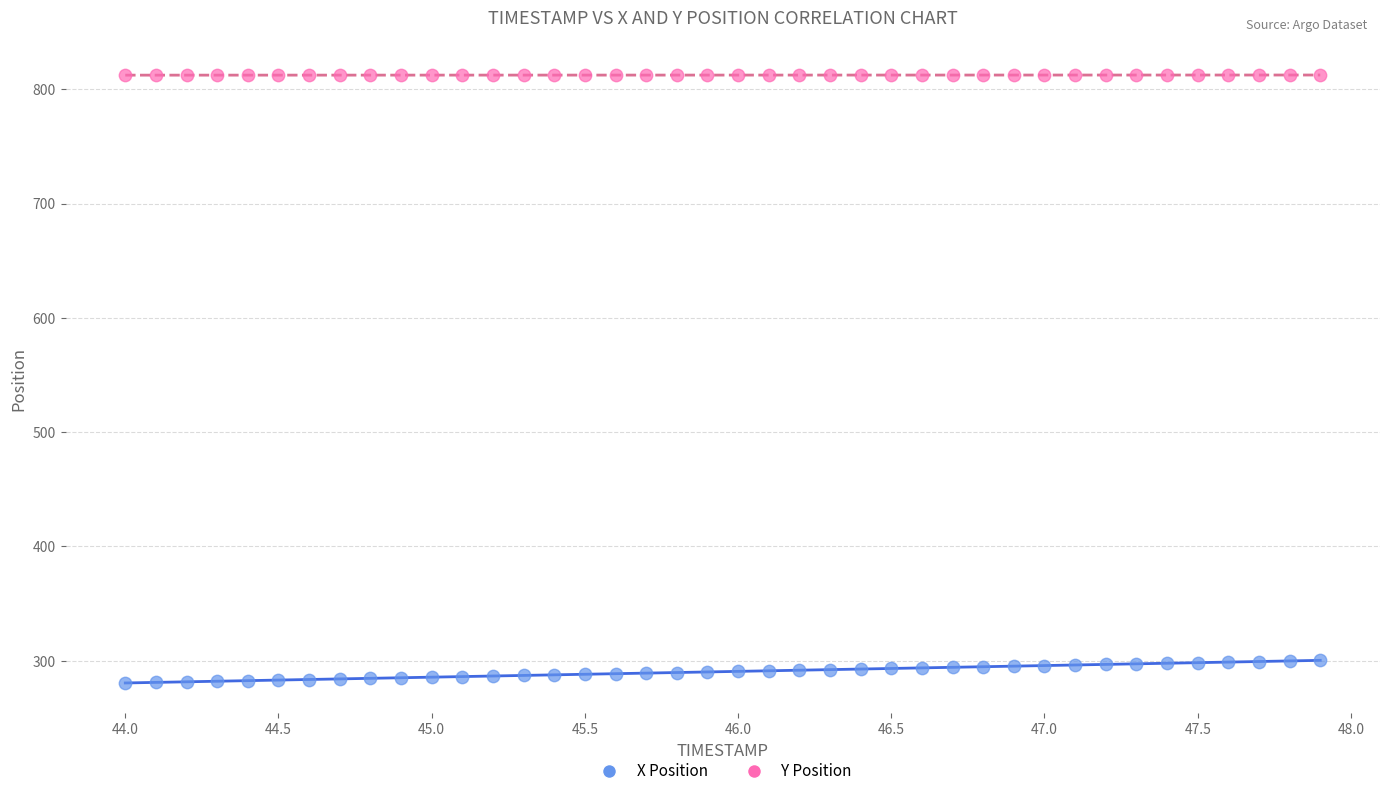

Across all data points, what is the range of X values (max minus min)?

3.9